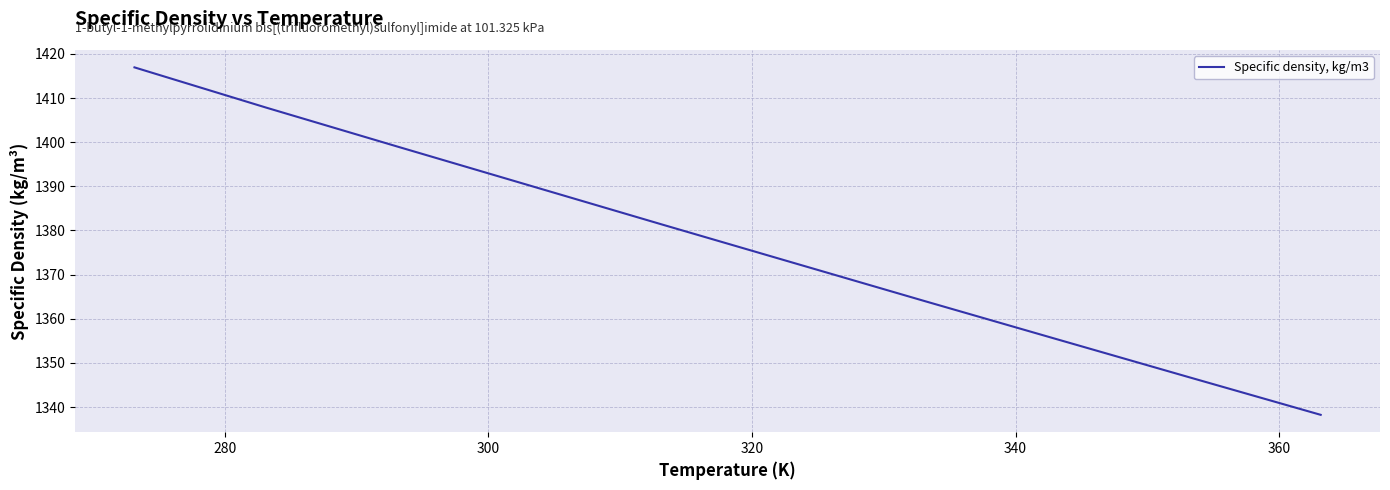

What is the maximum value shown in the chart?

1416.9